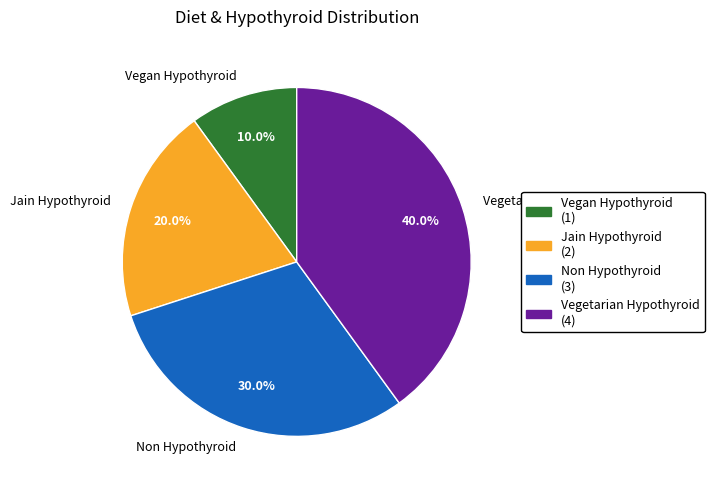

To the nearest percent, what is the average slice percentage?

25%